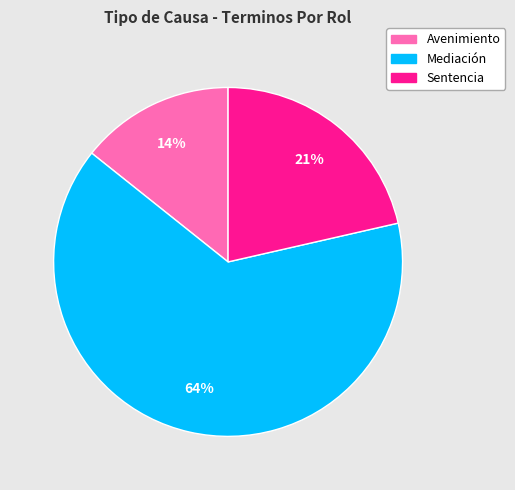

Is the sum of Mediación and Sentencia greater than half?

Yes